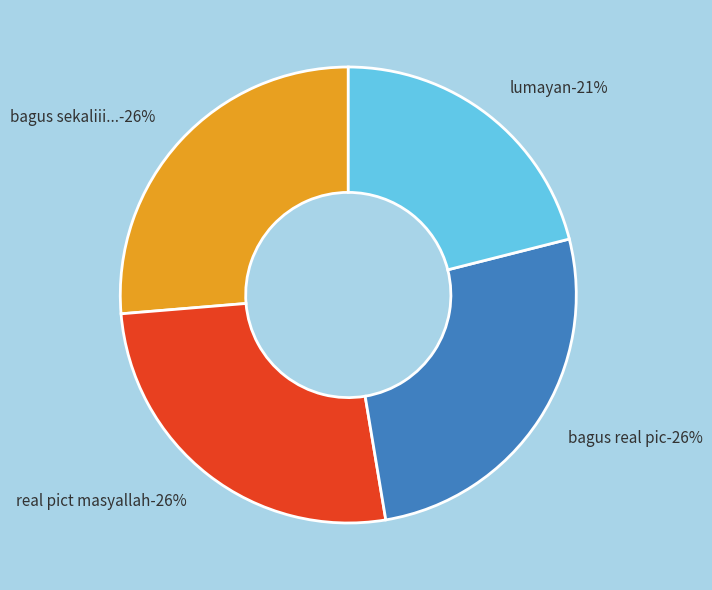

What is the smallest slice in the pie chart?

lumayan